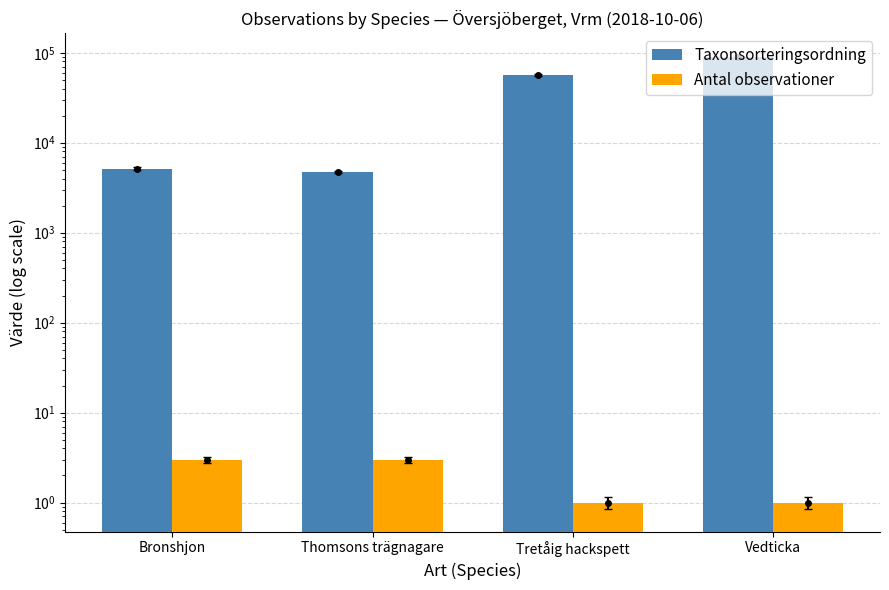

What is the label of the 3rd bar from the right?

Thomsons trägnagare